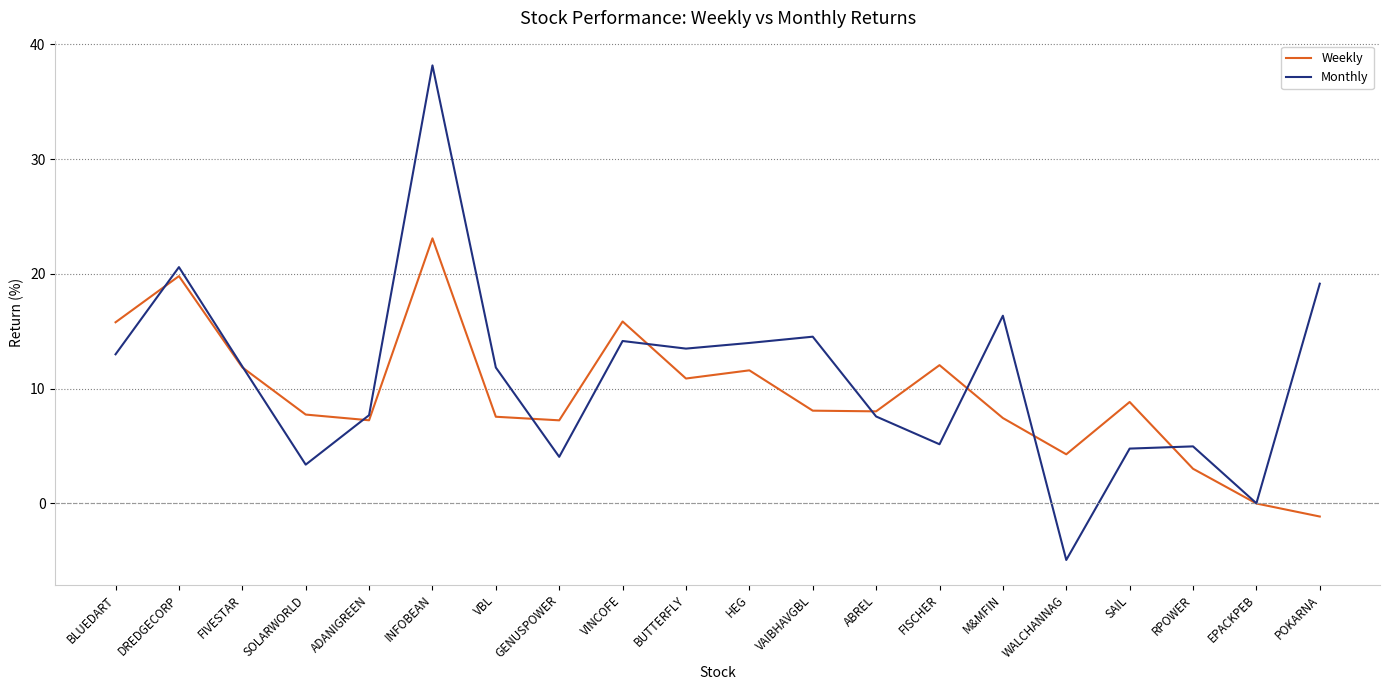

At which label does Weekly first exceed 8?

BLUEDART